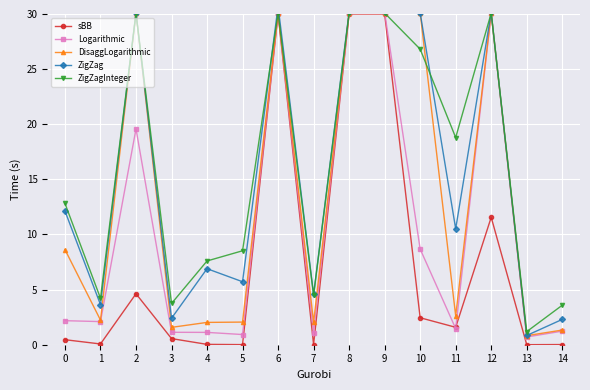

Is it true that DisaggLogarithmic equals 1.6 at 3?

True